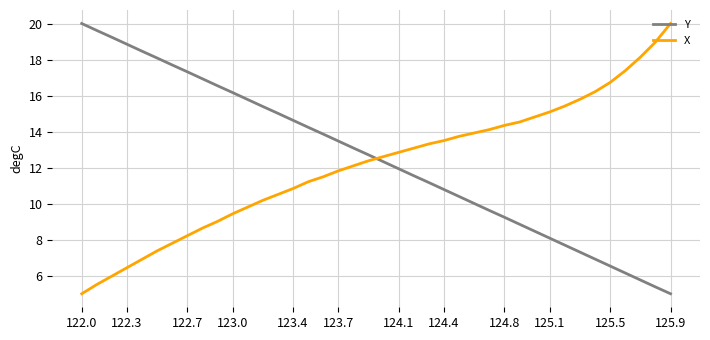

True or false: Y and X cross at least once.

True